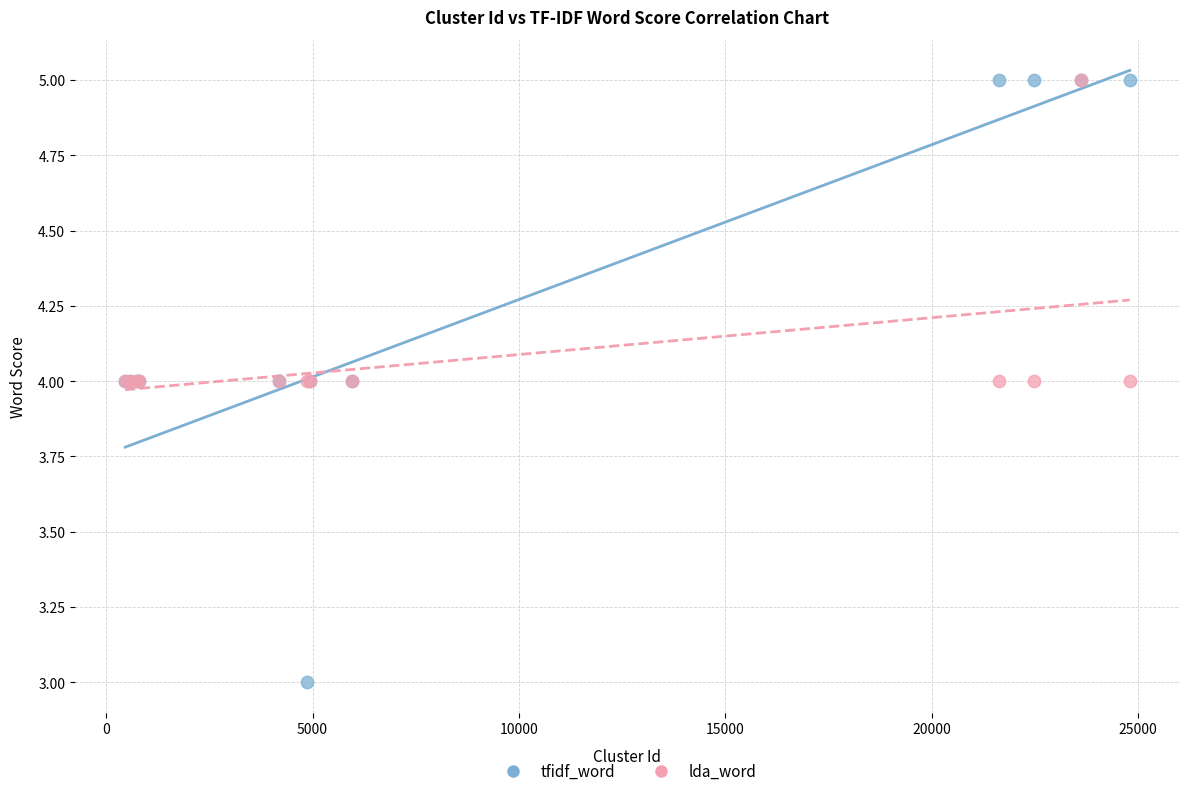

What are all the series names shown in the legend?

tfidf_word, lda_word